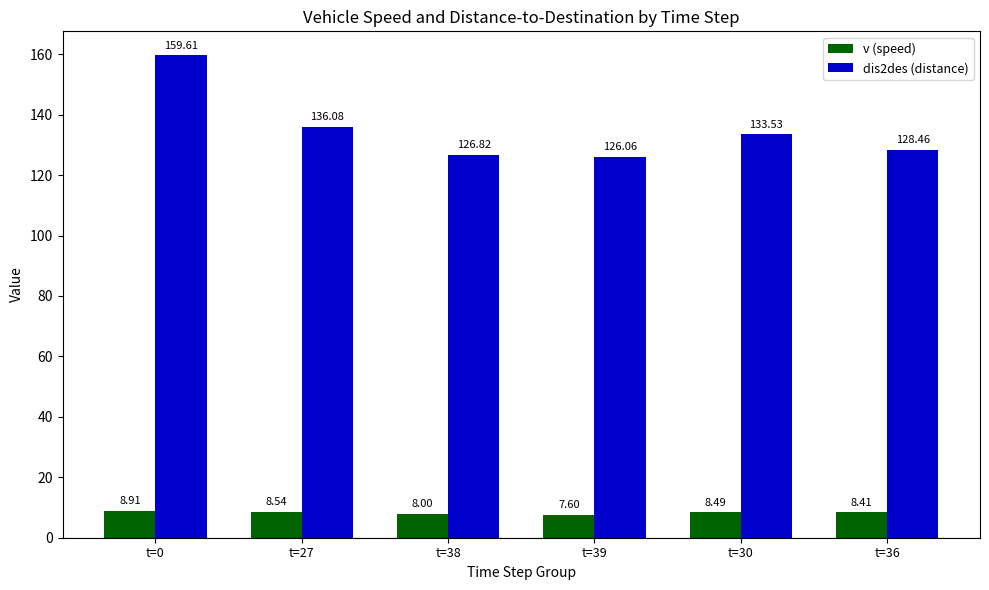

Which label corresponds to the smallest value in the chart?

t=39